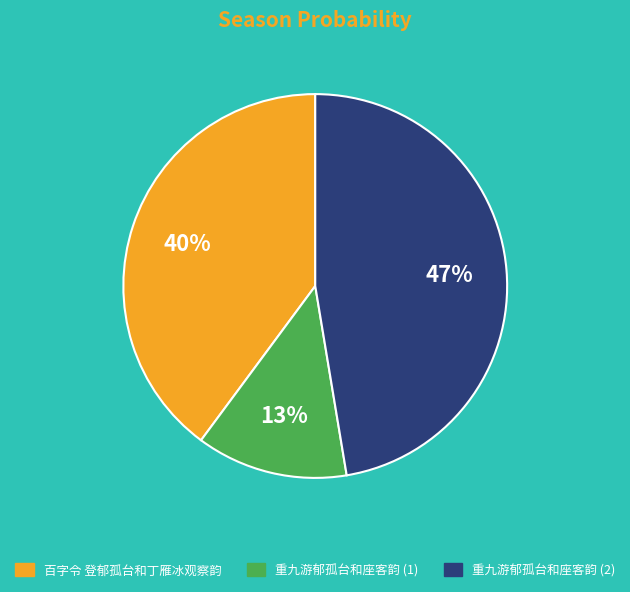

To the nearest percent, what percentage of the pie is 重九游郁孤台和座客韵 (1)?

13%